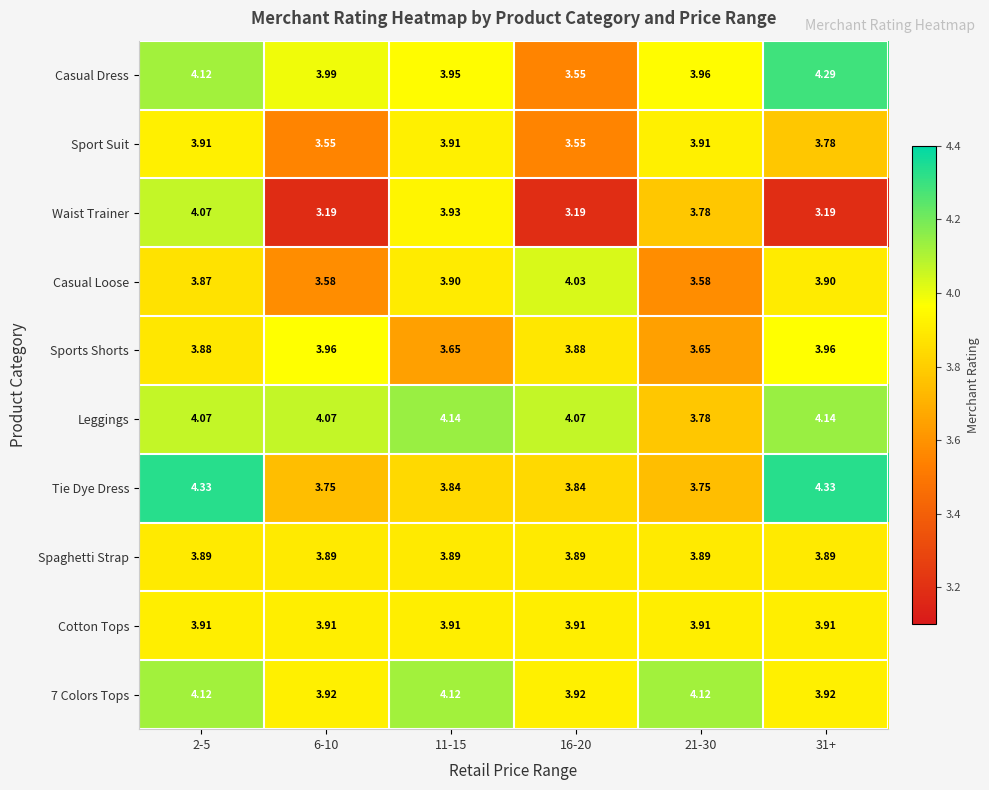

Is the value of Waist Trainer at 2-5 greater than the value of Casual Loose at 11-15?

Yes